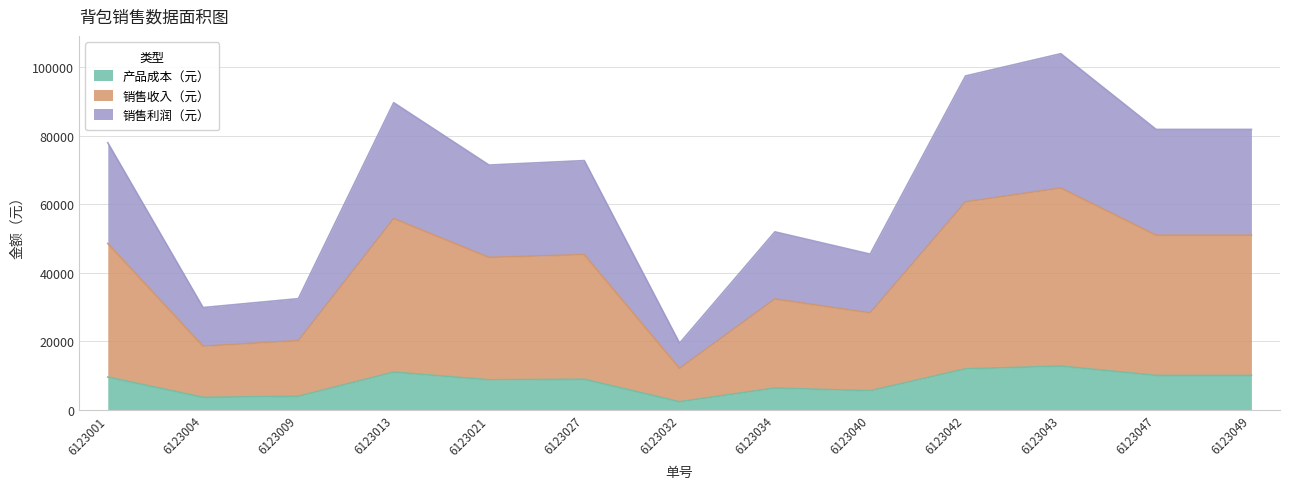

True or false: 销售利润（元） has more than 0 points higher than both neighbors.

True